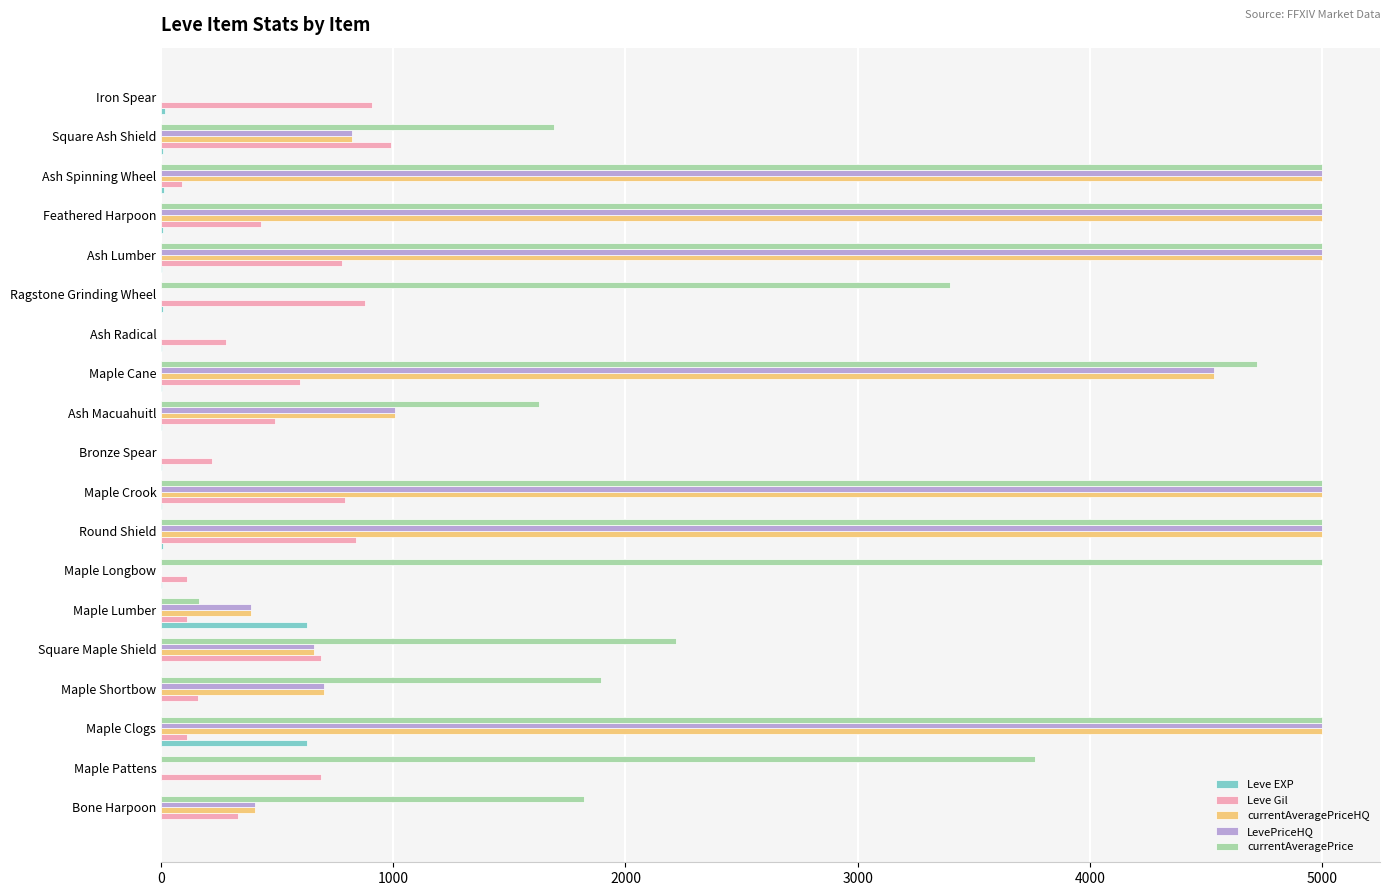

The value of LevePriceHQ at Ragstone Grinding Wheel is -2171.2. True or false?

False